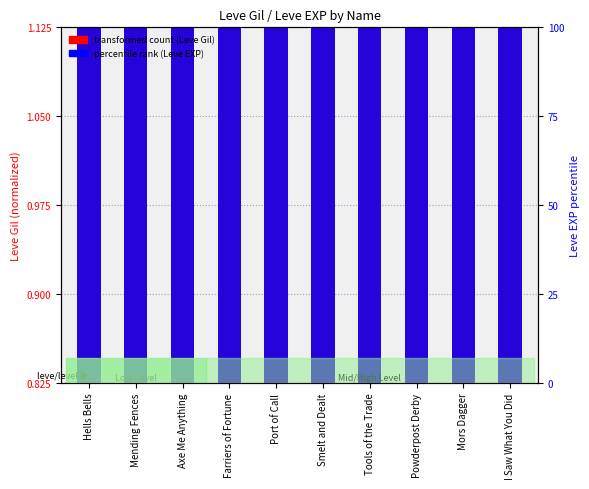

Read the percentile rank (Leve EXP) value at Axe Me Anything.

0.8